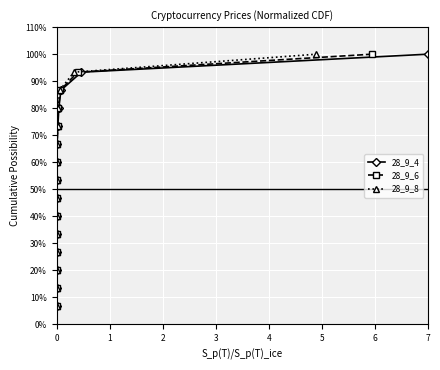

True or false: 28_9_6 has more than 1 interior local peaks.

False